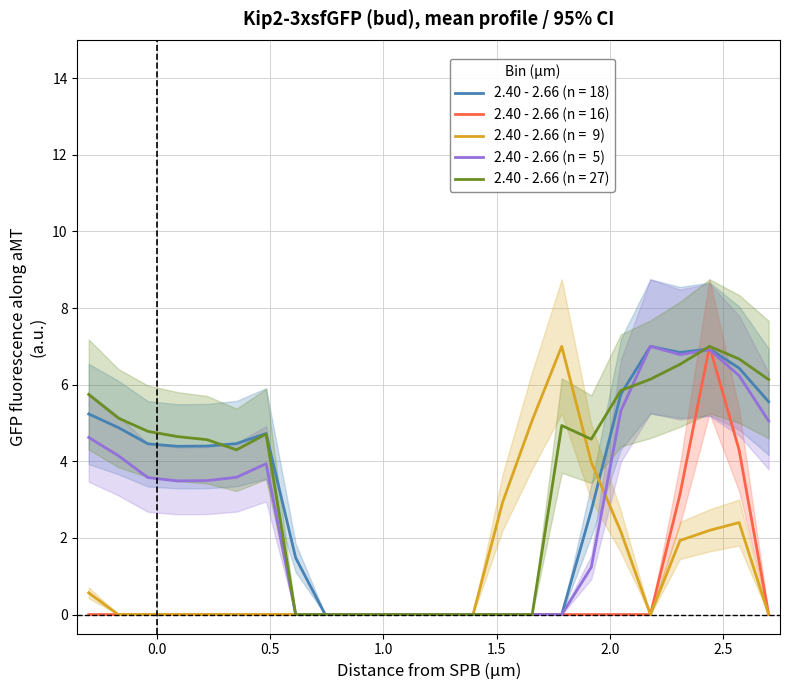

Count the number of categories in the chart.

24